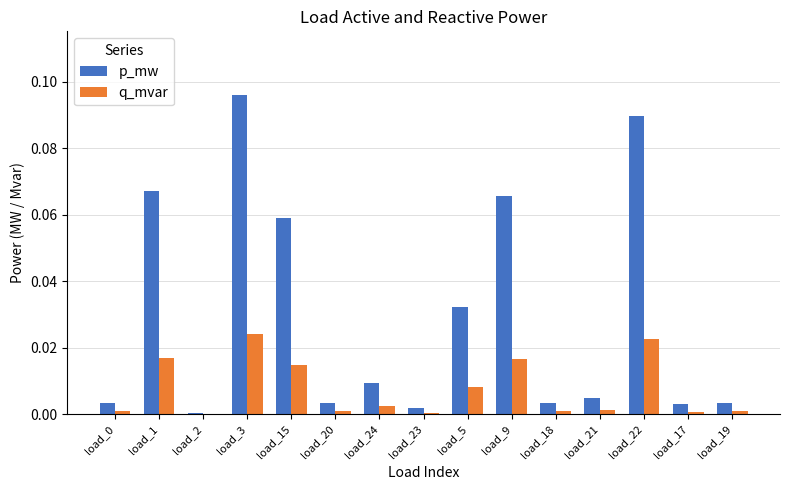

What is the sum of all p_mw values?

0.4